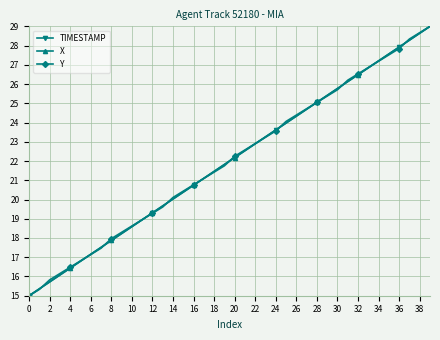

What is the maximum value for TIMESTAMP?

29.0